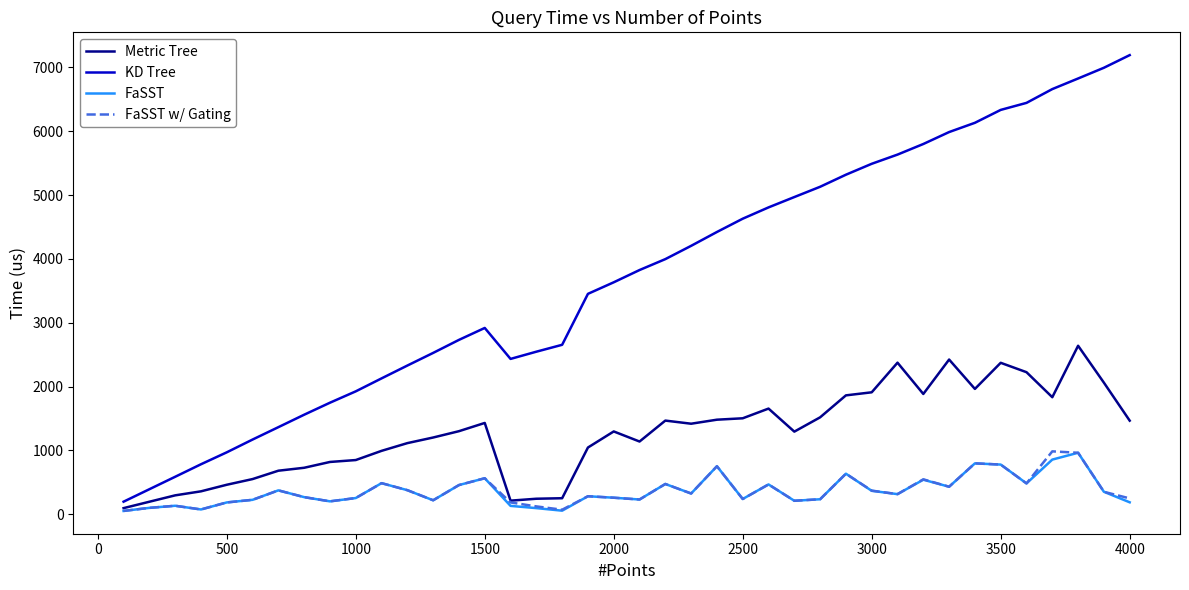

Which series has the largest range (max minus min)?

KD Tree